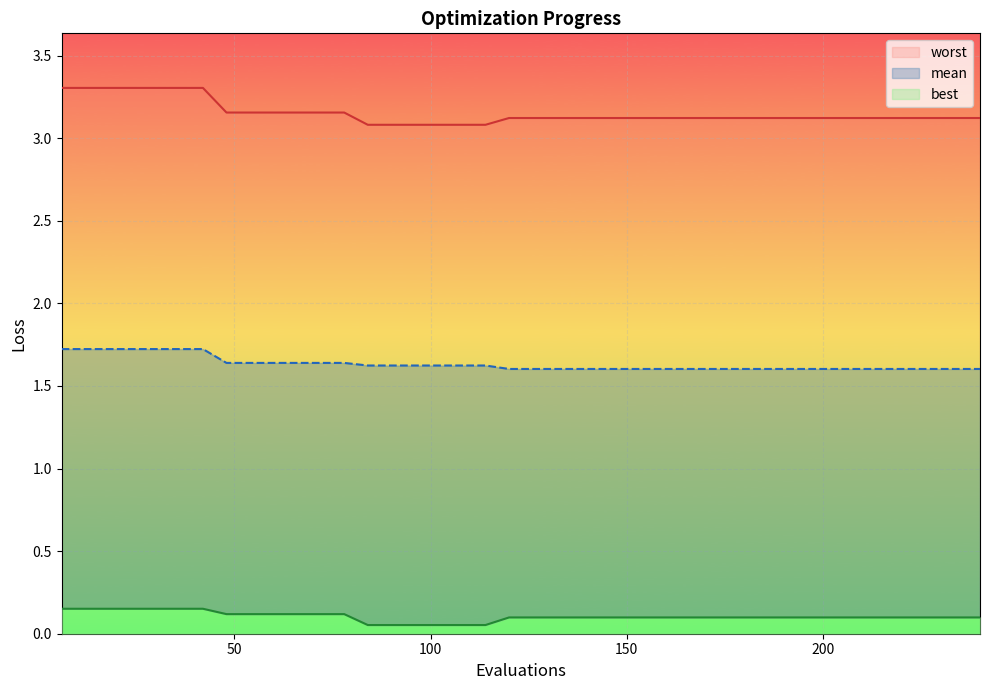

Reading left to right, list all the values displayed in this chart.

mean: 1.7	1.7	1.7	1.7	1.7	1.7	1.7	1.6	1.6	1.6	1.6	1.6	1.6	1.6	1.6	1.6	1.6	1.6	1.6	1.6	1.6	1.6	1.6	1.6	1.6	1.6	1.6	1.6	1.6	1.6	1.6	1.6	1.6	1.6	1.6	1.6	1.6	1.6	1.6	1.6
best: 0.2	0.2	0.2	0.2	0.2	0.2	0.2	0.1	0.1	0.1	0.1	0.1	0.1	0.1	0.1	0.1	0.1	0.1	0.1	0.1	0.1	0.1	0.1	0.1	0.1	0.1	0.1	0.1	0.1	0.1	0.1	0.1	0.1	0.1	0.1	0.1	0.1	0.1	0.1	0.1
worst: 3.3	3.3	3.3	3.3	3.3	3.3	3.3	3.2	3.2	3.2	3.2	3.2	3.2	3.1	3.1	3.1	3.1	3.1	3.1	3.1	3.1	3.1	3.1	3.1	3.1	3.1	3.1	3.1	3.1	3.1	3.1	3.1	3.1	3.1	3.1	3.1	3.1	3.1	3.1	3.1